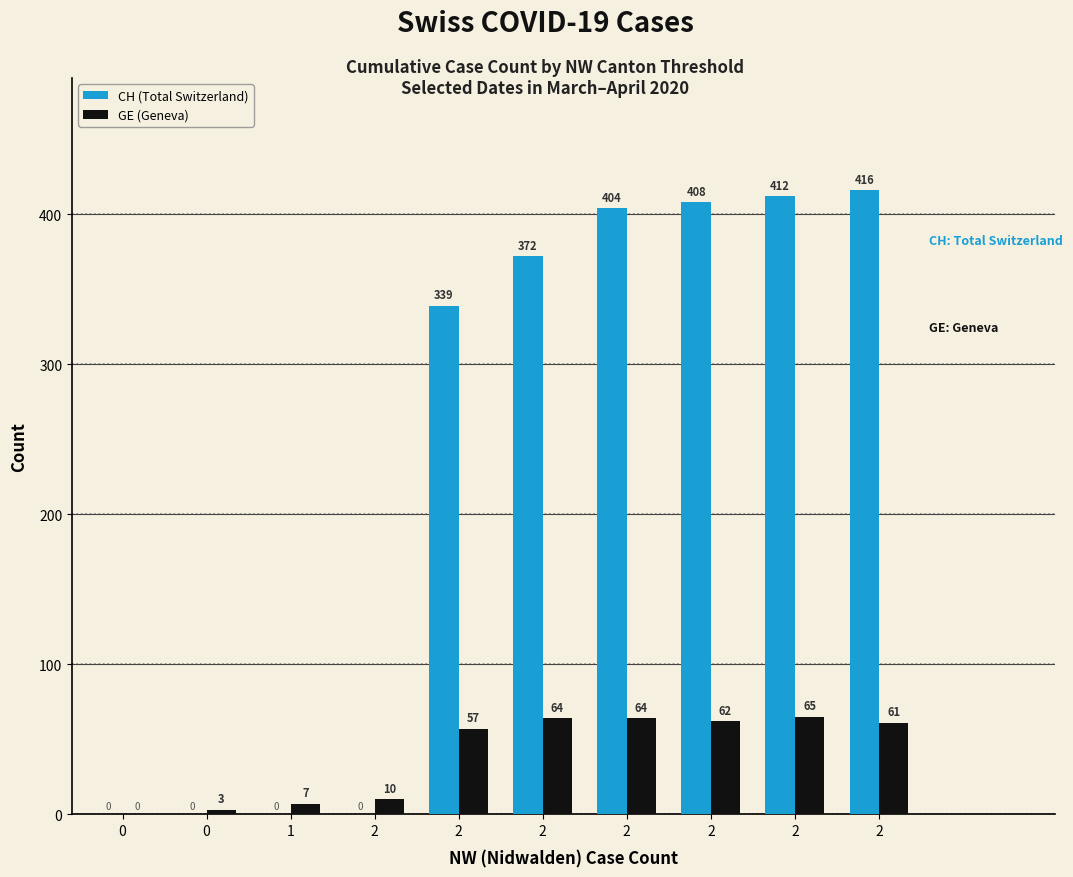

What is the average value of the GE (Geneva) series?

39